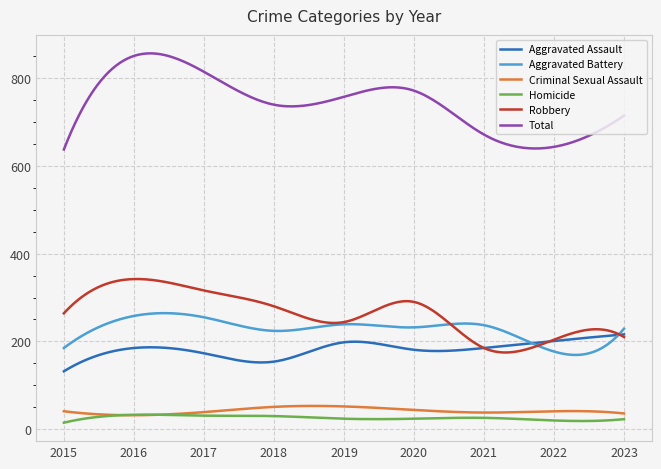

What is the average value of the Aggravated Assault series?

182.2